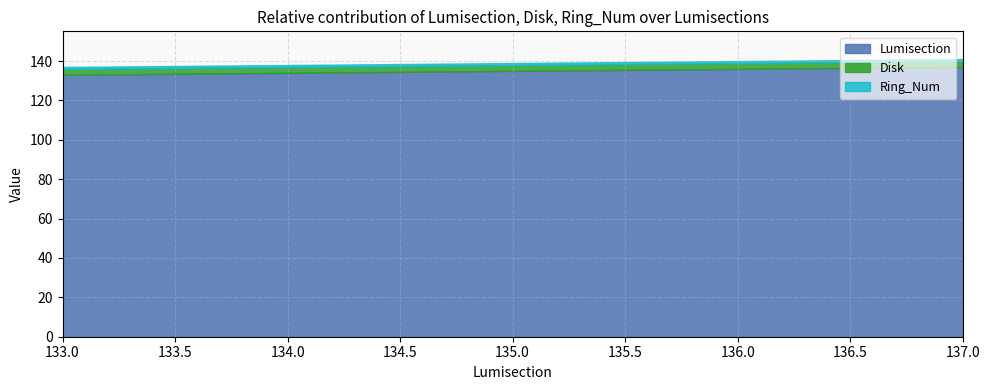

Which has a higher value, 135 or 133?

135